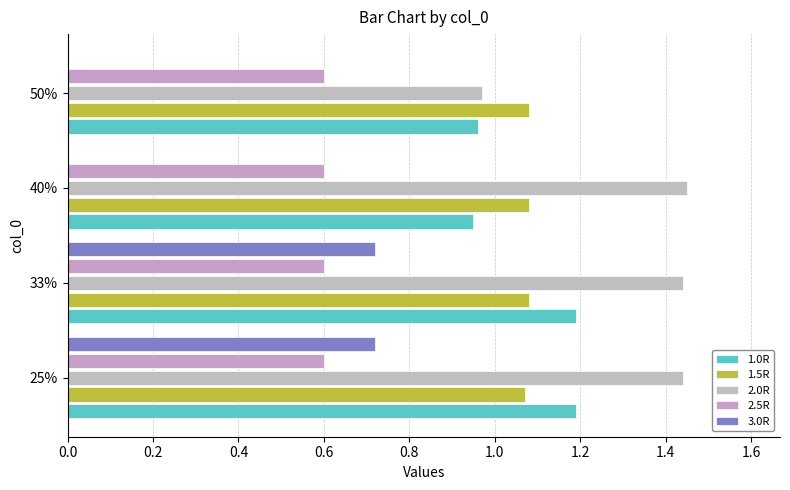

How many data points does each series have?

4